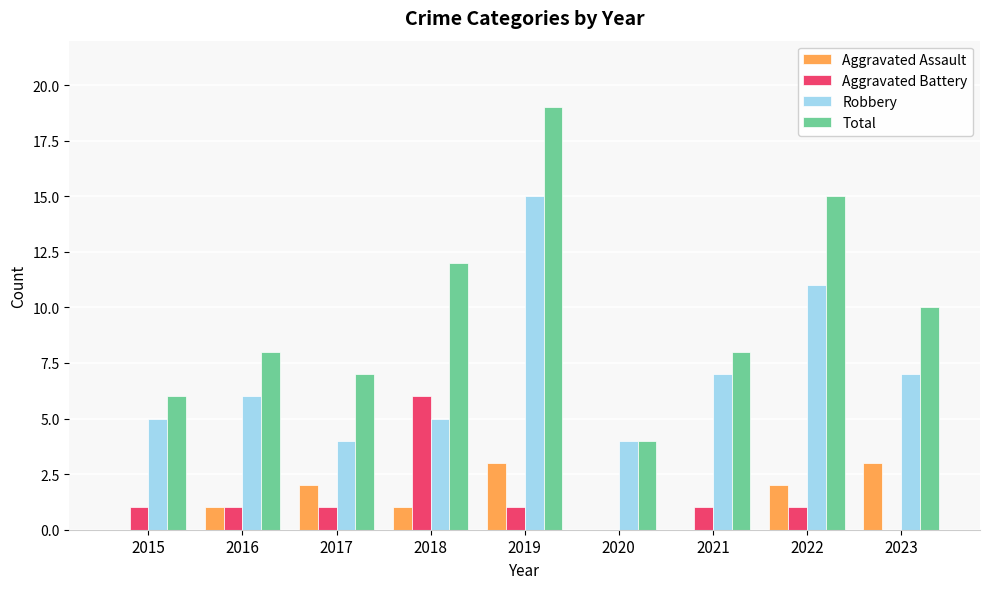

The Total series shows 4 at 2020. True or false?

True